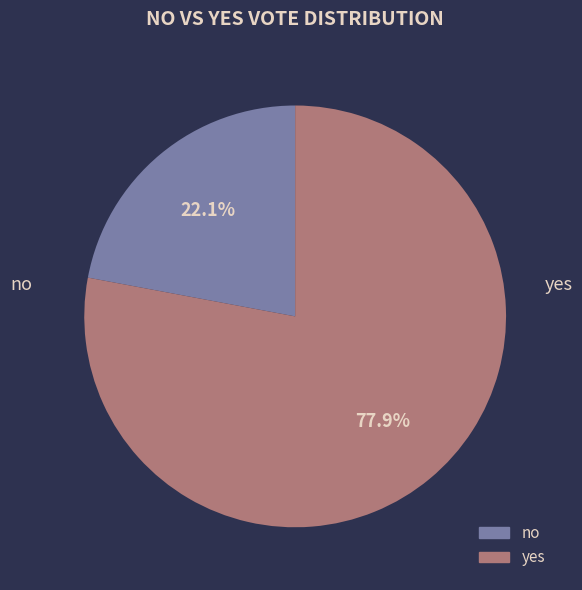

What is the largest slice in the pie chart?

yes